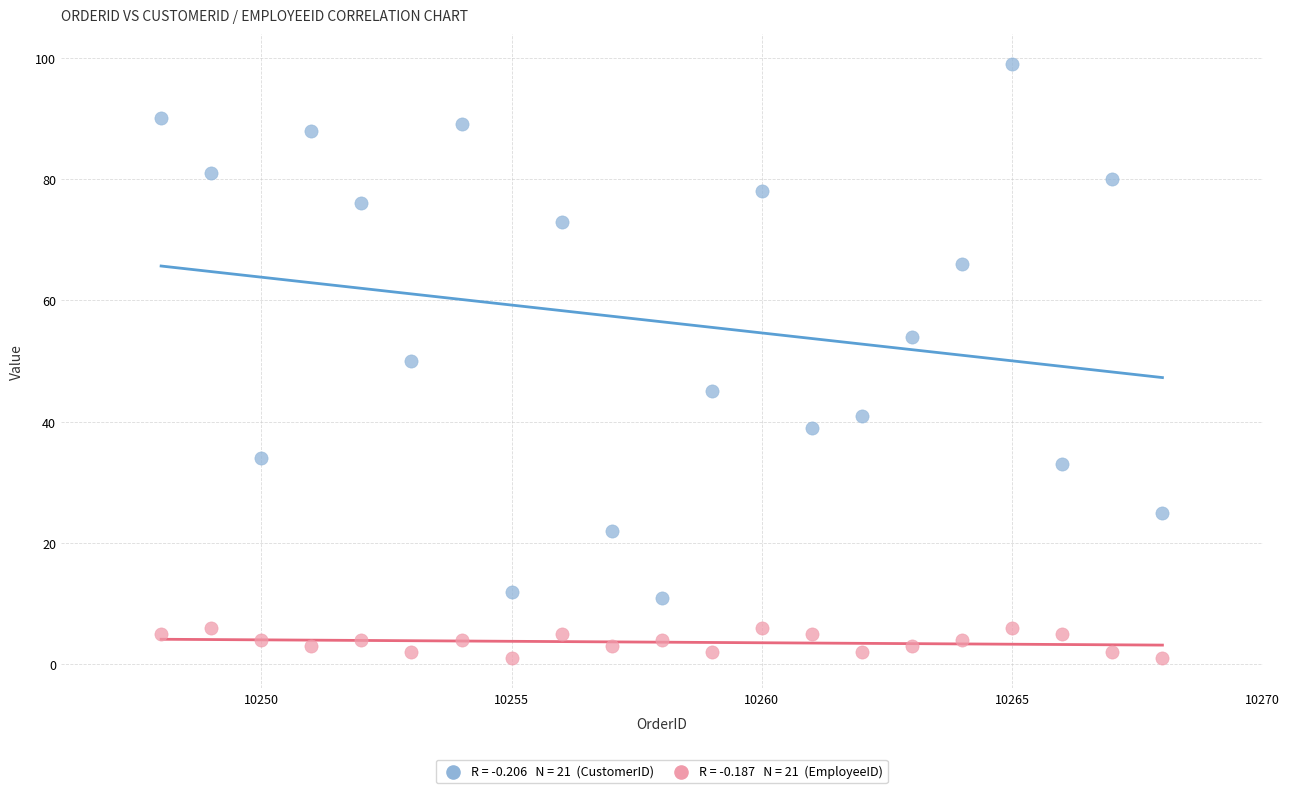

Across all data points, what is the range of X values (max minus min)?

20